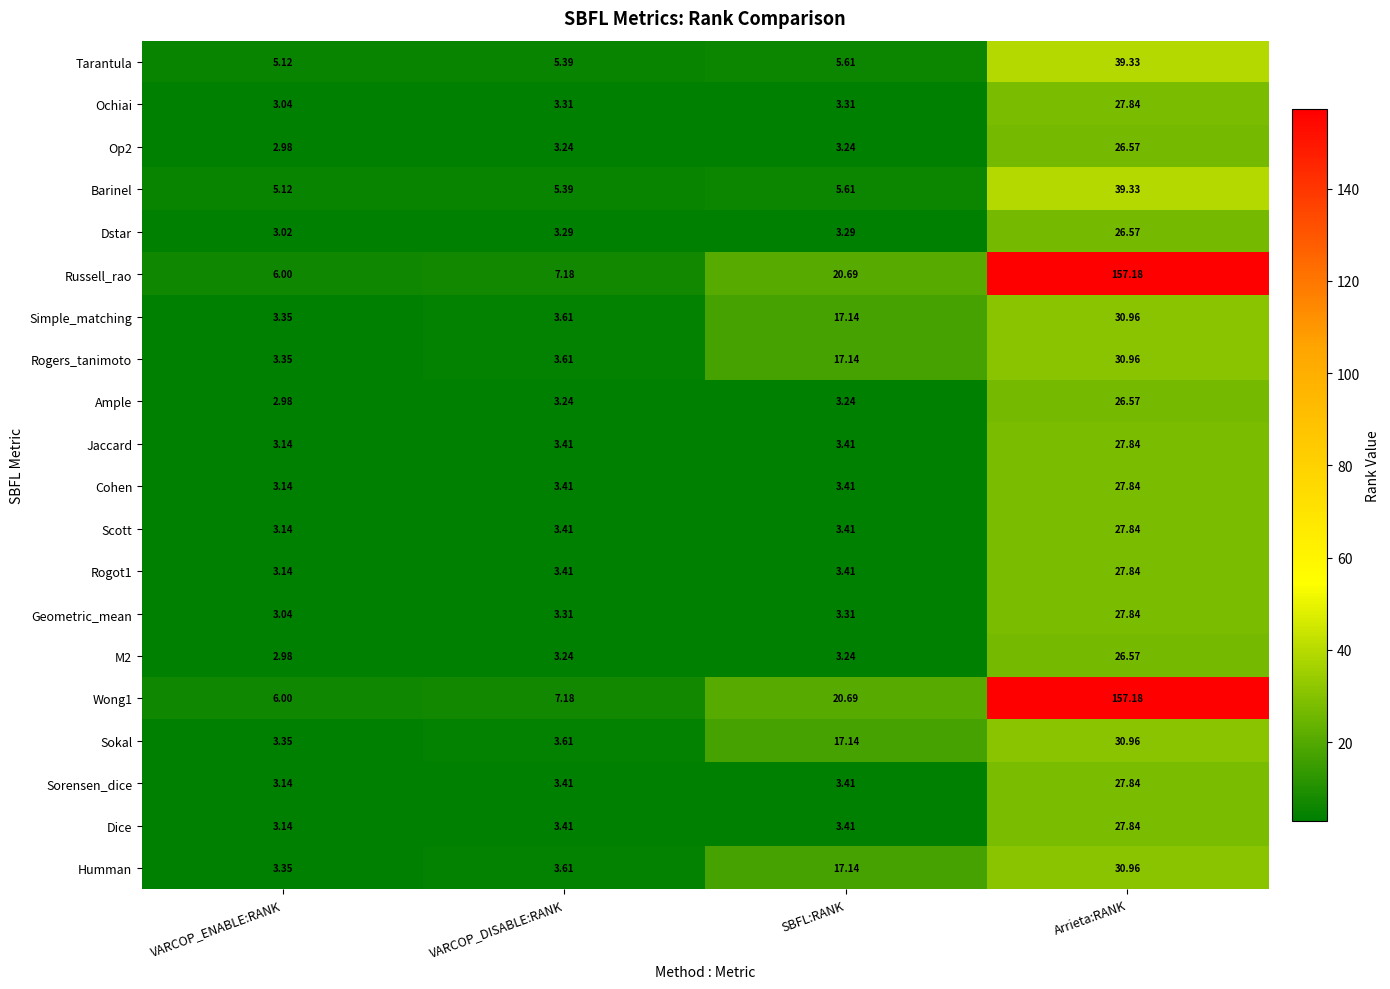

Which label corresponds to the largest value in the chart?

Arrieta:RANK